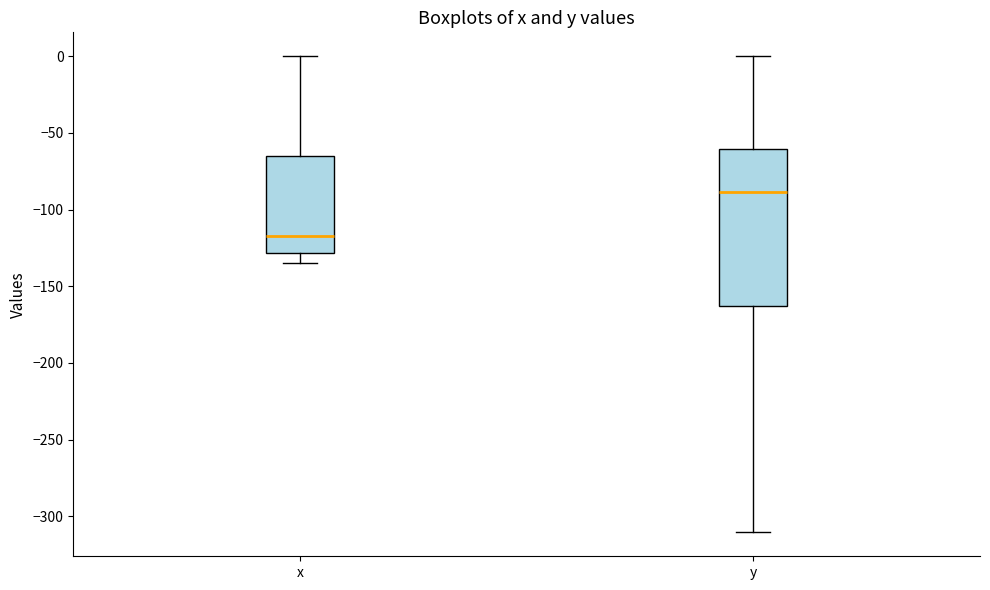

Where is the lower edge of the box for x on the y-axis? The values are not printed on the chart, so give them approximately, as read against the axis.

-130